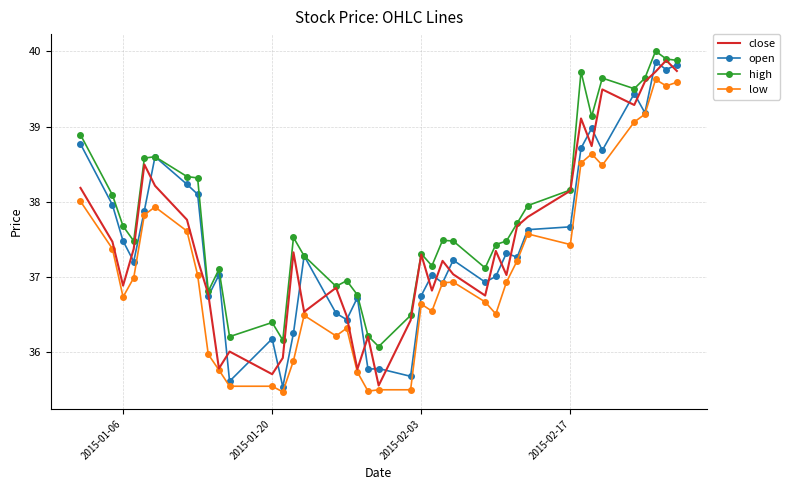

Which series has the largest total across all categories?

high